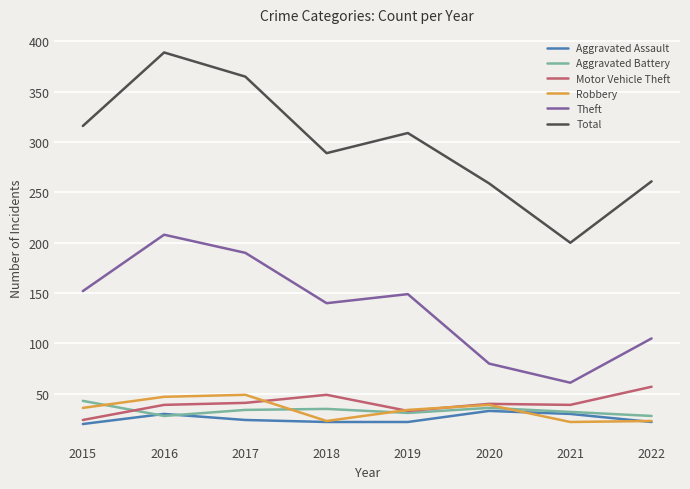

What is the total value across all series at 2018?

558